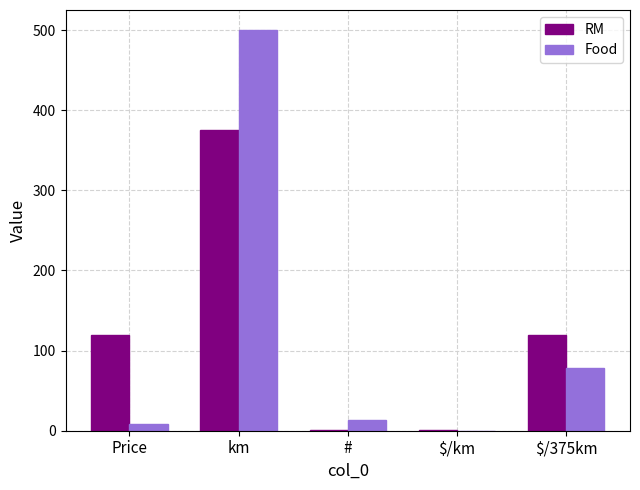

What is the sum of all RM values?

616.3